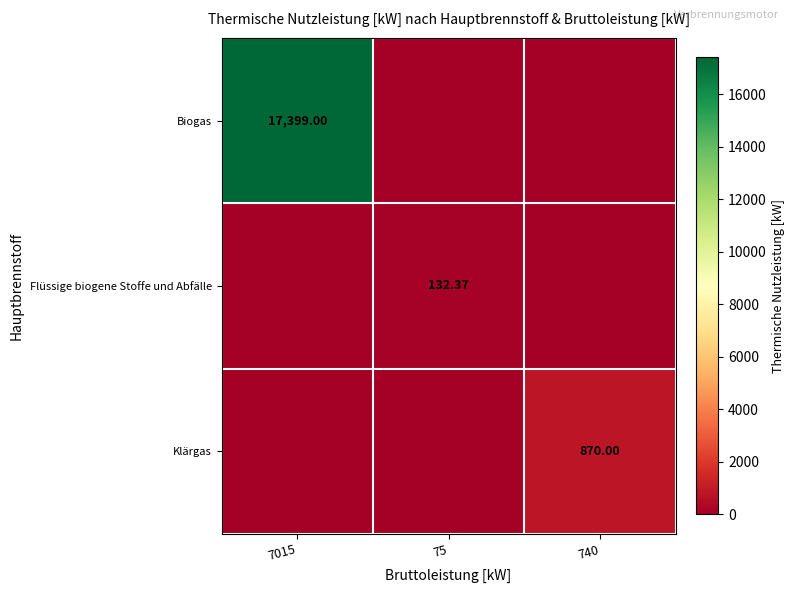

The value of Flüssige biogene Stoffe und Abfälle at 740 is 0.0. True or false?

True